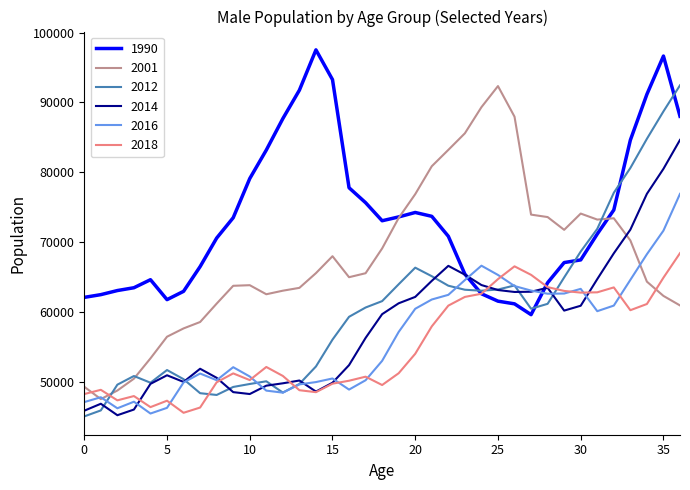

How many distinct data groups are displayed?

6